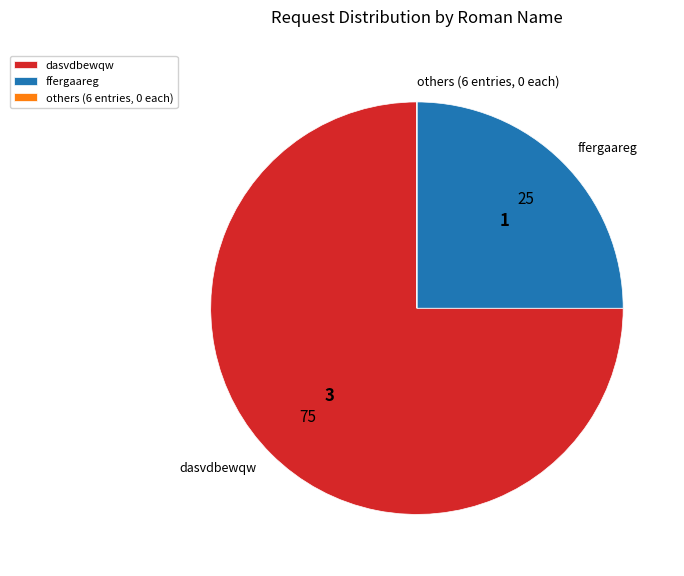

Which category has the biggest portion of the pie?

dasvdbewqw